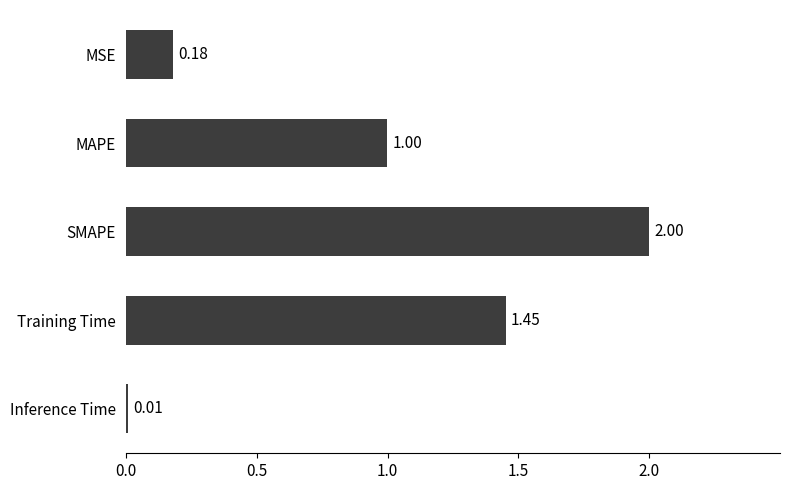

At which category does the chart reach its minimum across all series?

Inference Time